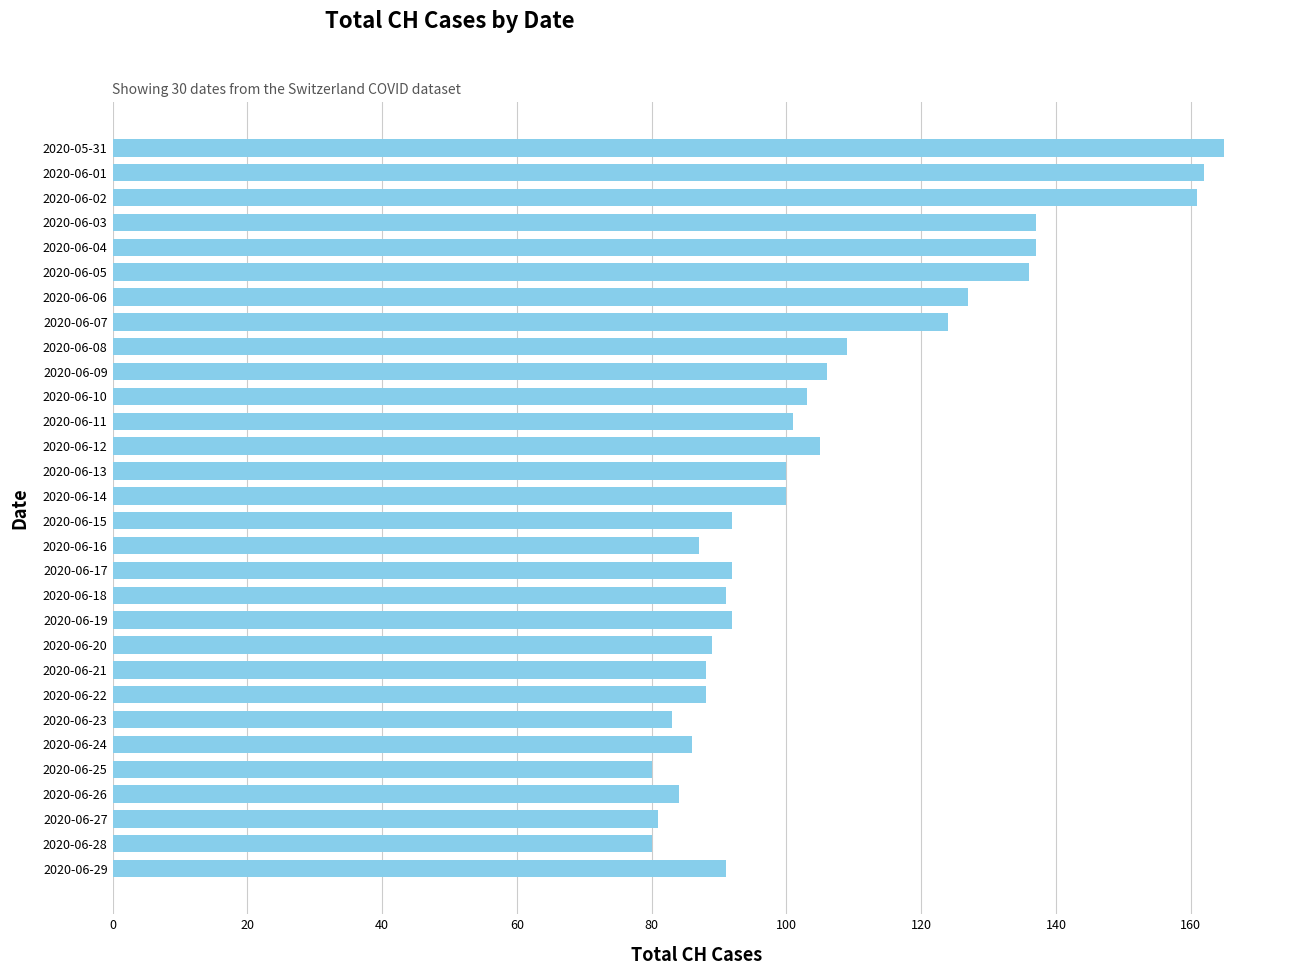

Approximately how many times larger is the value at 2020-06-20 compared to 2020-06-16?

1.0